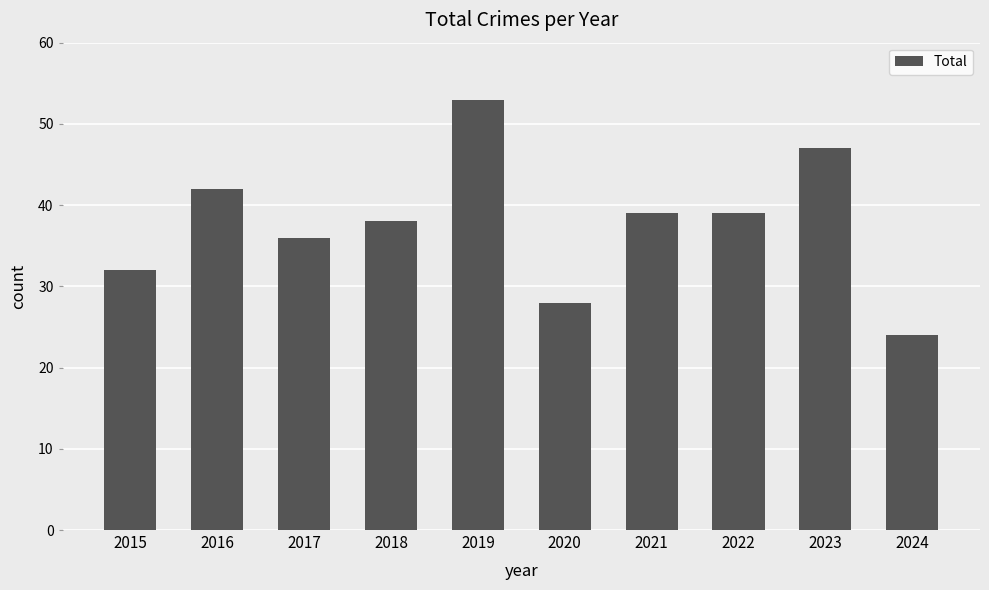

What is the value of the 7th bar from the left?

39